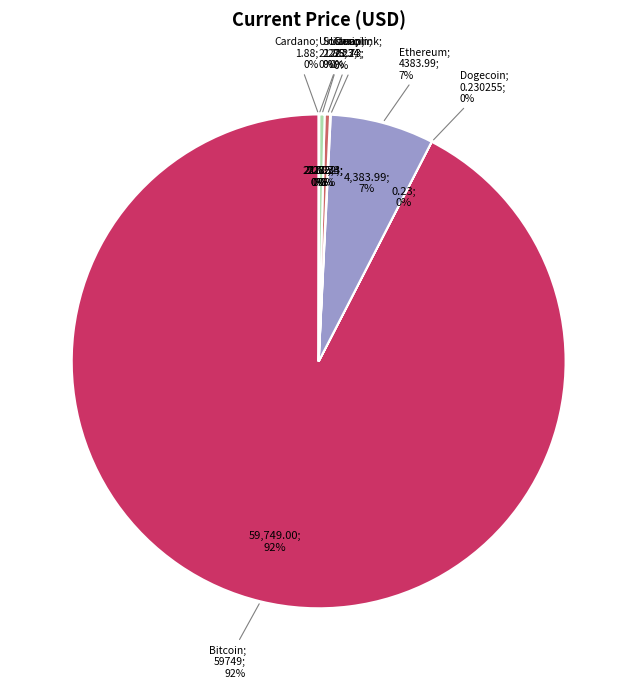

Is btc the majority of the pie?

Yes